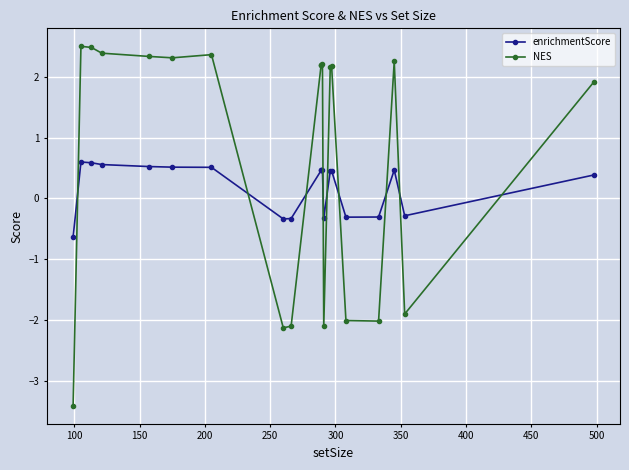

Which series has the largest total across all categories?

NES